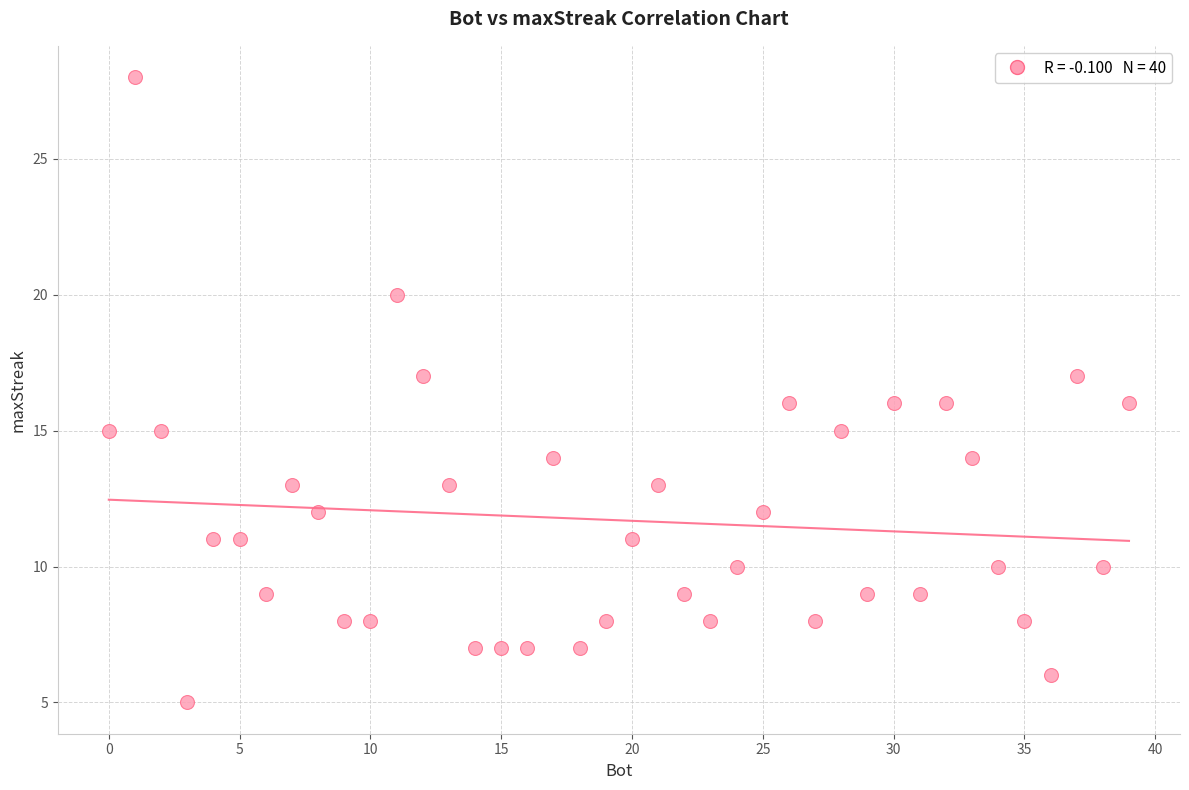

What is the range of X values (max minus min)?

39